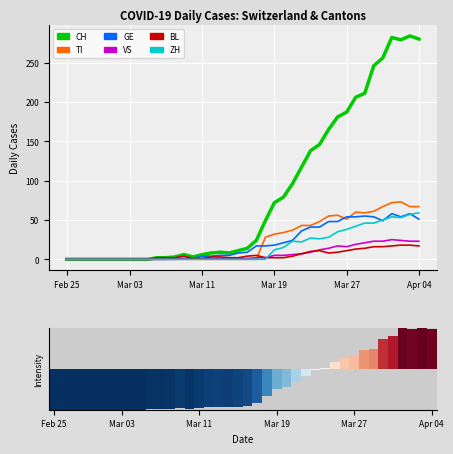

The value of BL at 8 is 0. True or false?

True